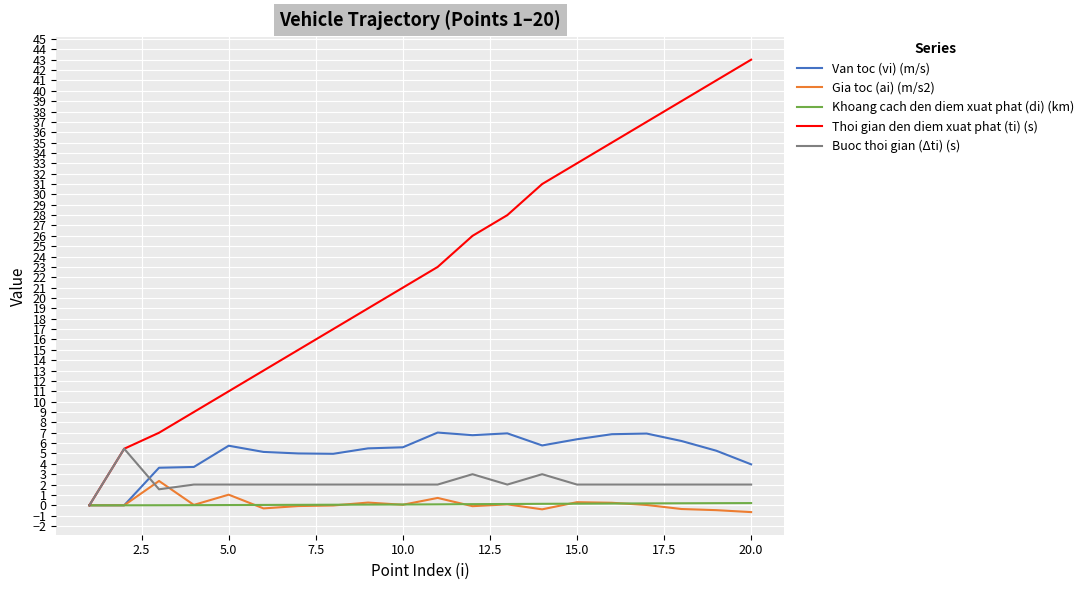

Which series has the widest spread of values?

Thoi gian den diem xuat phat (ti) (s)